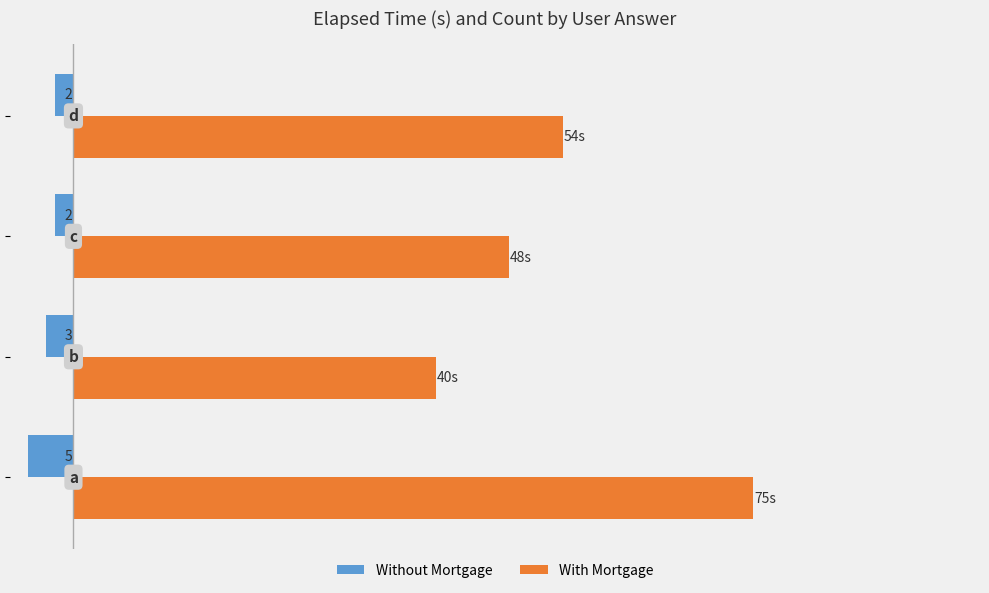

What are all the series names shown in the legend?

Without Mortgage, With Mortgage